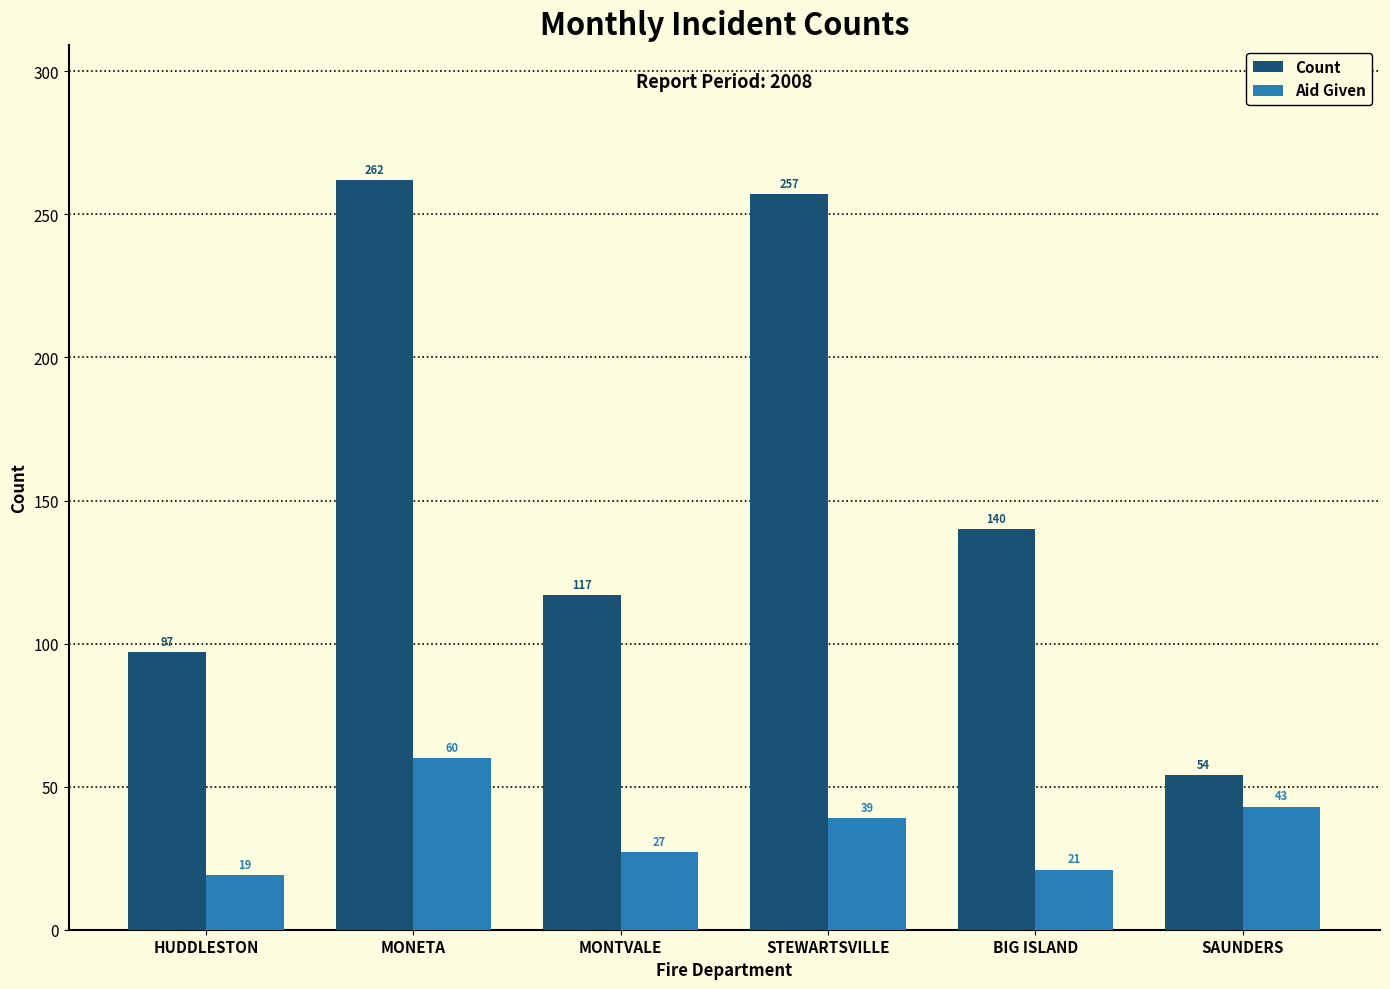

Count the number of categories in the chart.

6